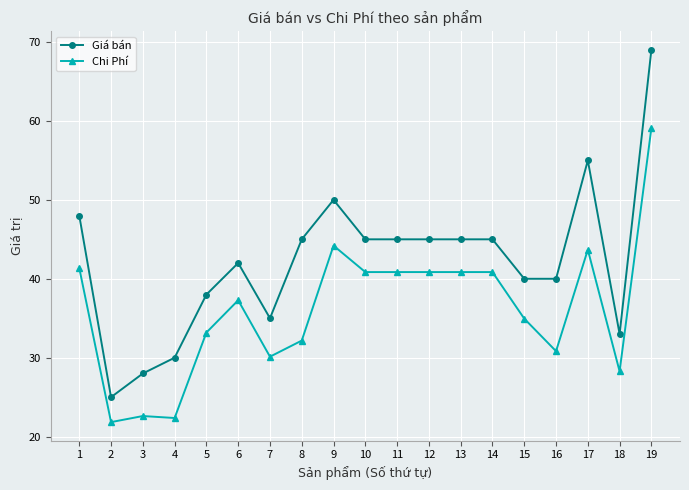

Reading left to right, list all the values displayed in this chart.

Giá bán: 48.0	25.0	28.0	30.0	38.0	42.0	35.0	45.0	50.0	45.0	45.0	45.0	45.0	45.0	40.0	40.0	55.0	33.0	69.0
Chi Phí: 41.4	21.8	22.6	22.4	33.2	37.3	30.1	32.2	44.2	40.9	40.9	40.9	40.9	40.9	35.0	30.8	43.7	28.3	59.1